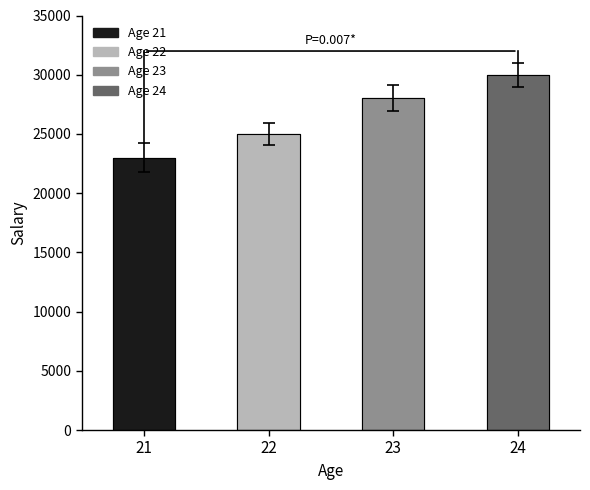

Count the number of values greater than 28000.

1